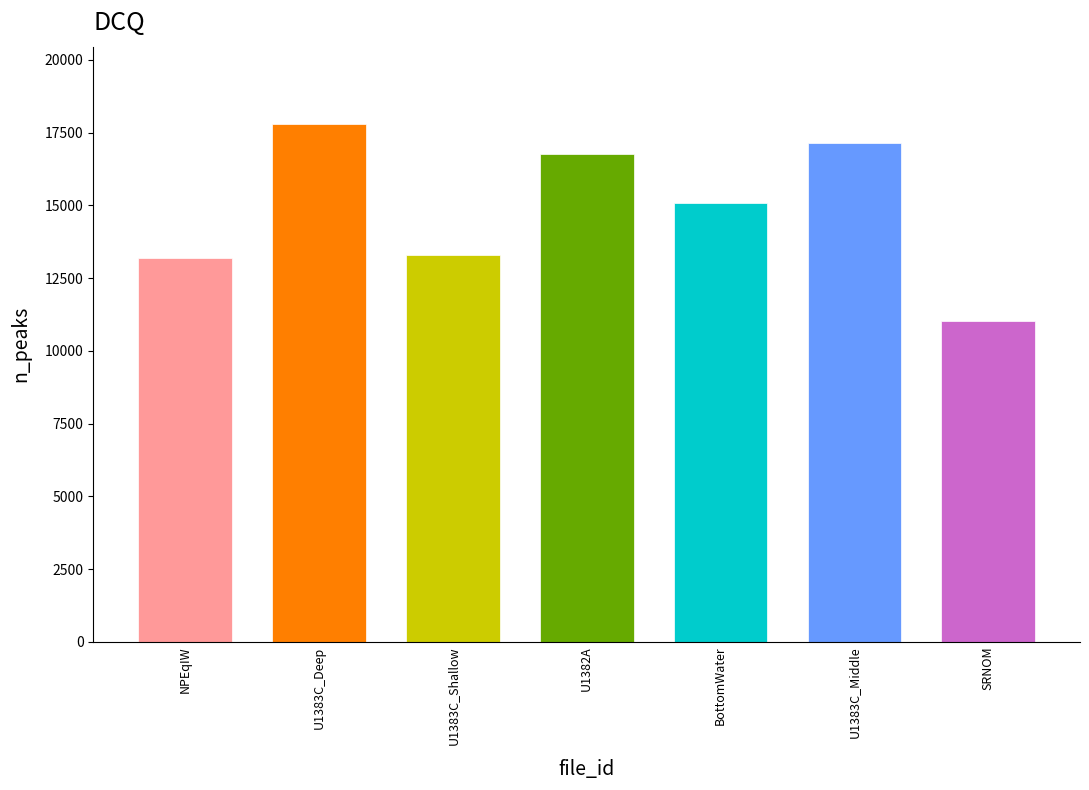

At which label is the value closest to 14398?

BottomWater